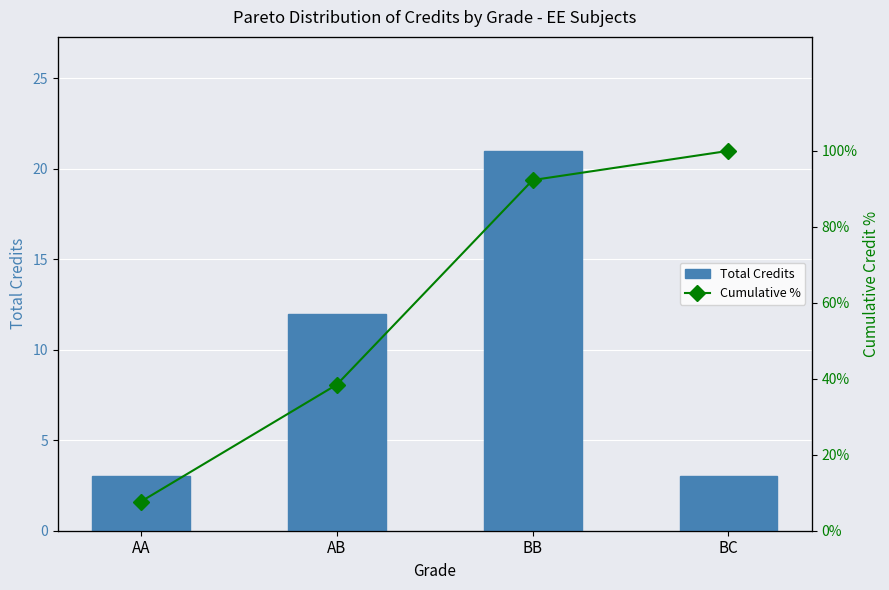

List the labels in order of Count value, smallest first.

AA, BC, AB, BB